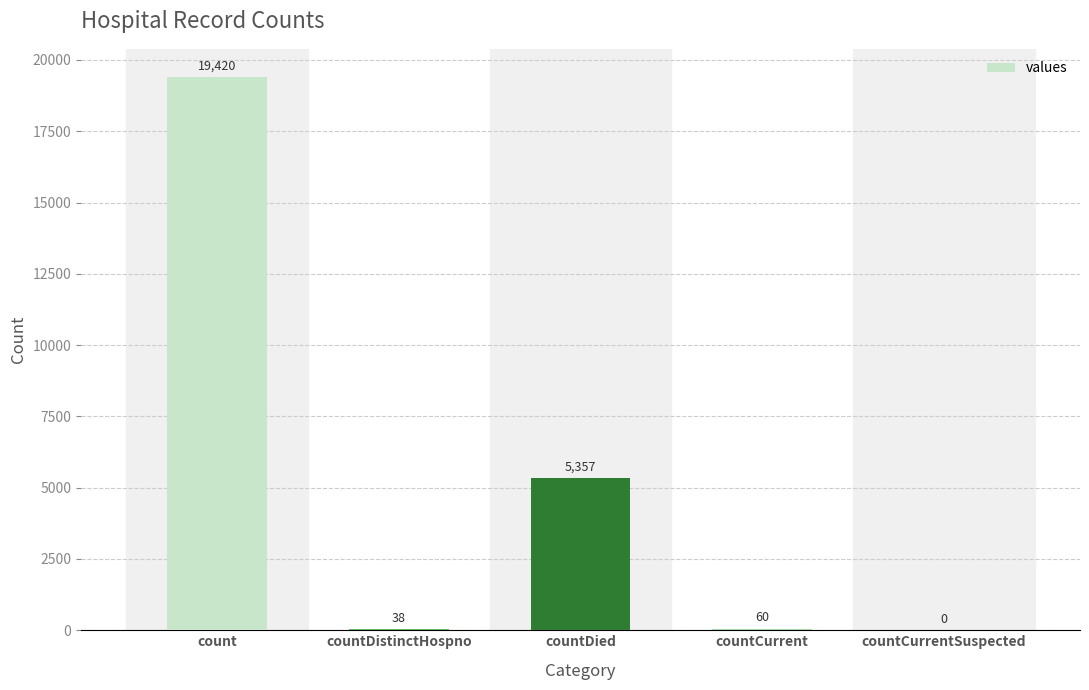

At which label is the value closest to 9710?

countDied